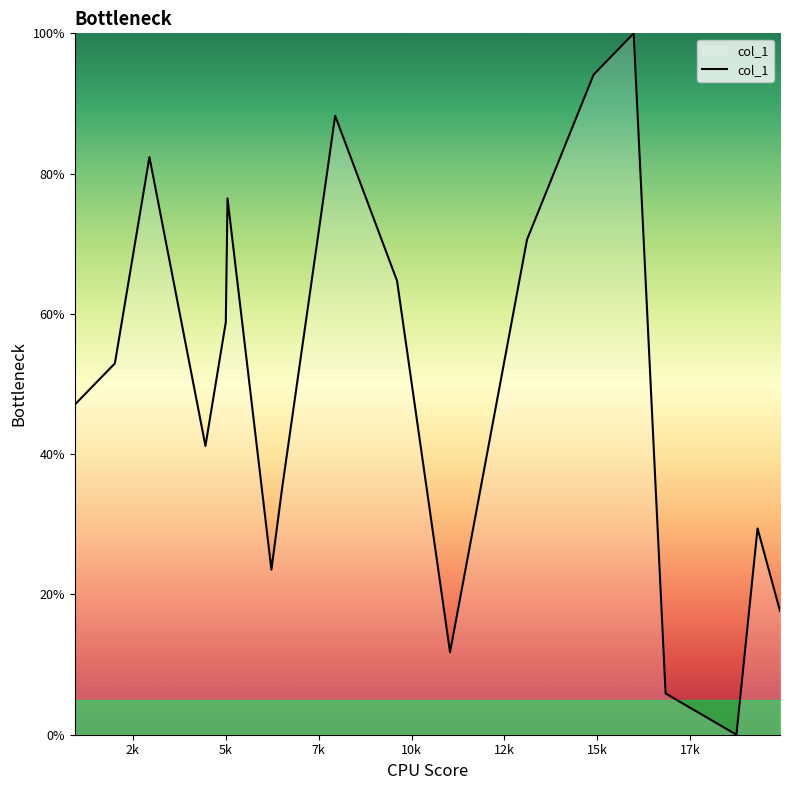

True or false: the data has more than 1 interior local peaks.

True